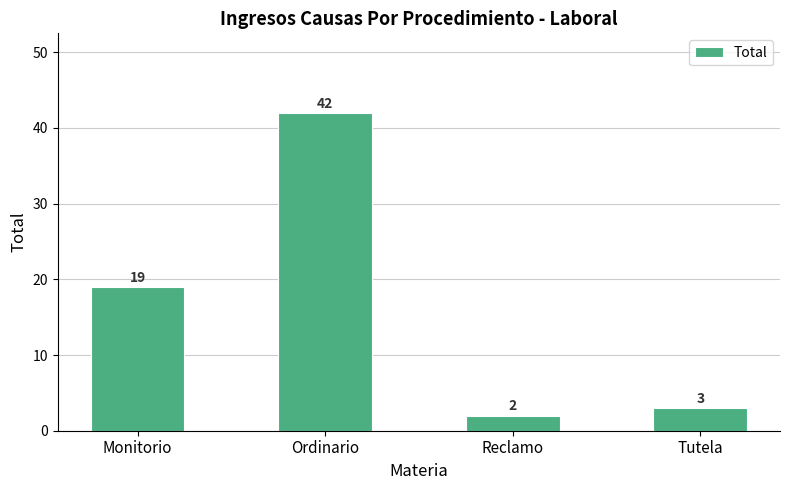

Reading left to right, transcribe all the data shown in this chart.

19	42	2	3